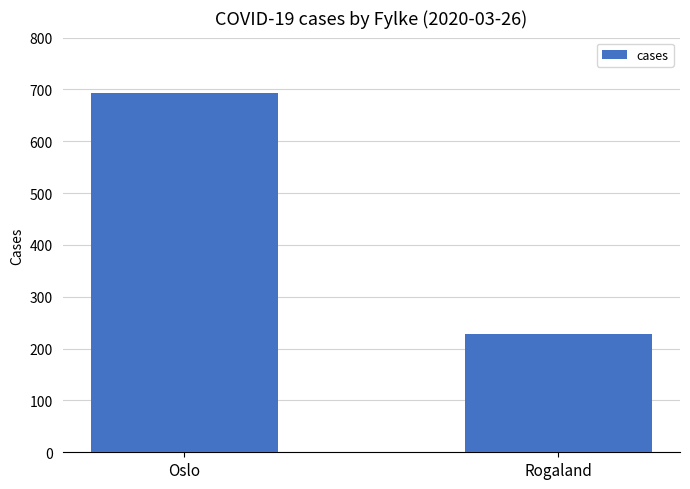

Reading left to right, transcribe all the data shown in this chart.

Oslo=693	Rogaland=228